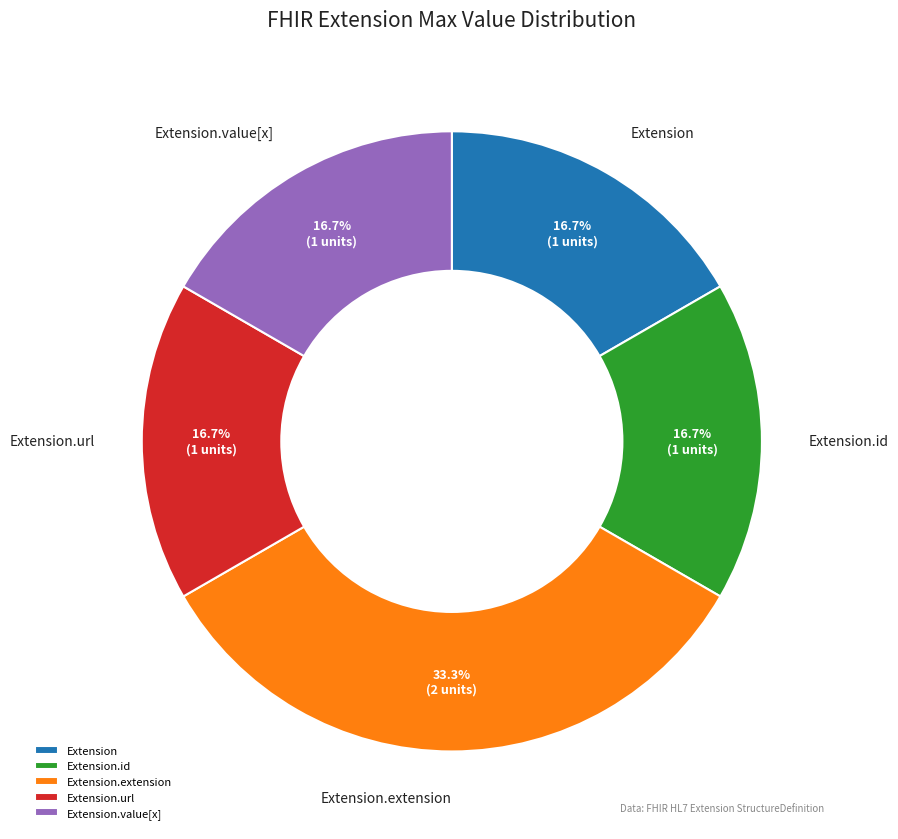

Does Extension.url account for over 50% of the chart?

No